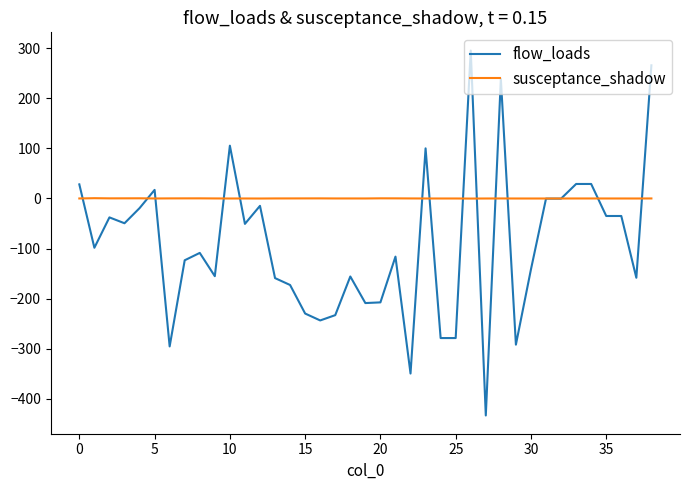

Which series has the largest total across all categories?

susceptance_shadow